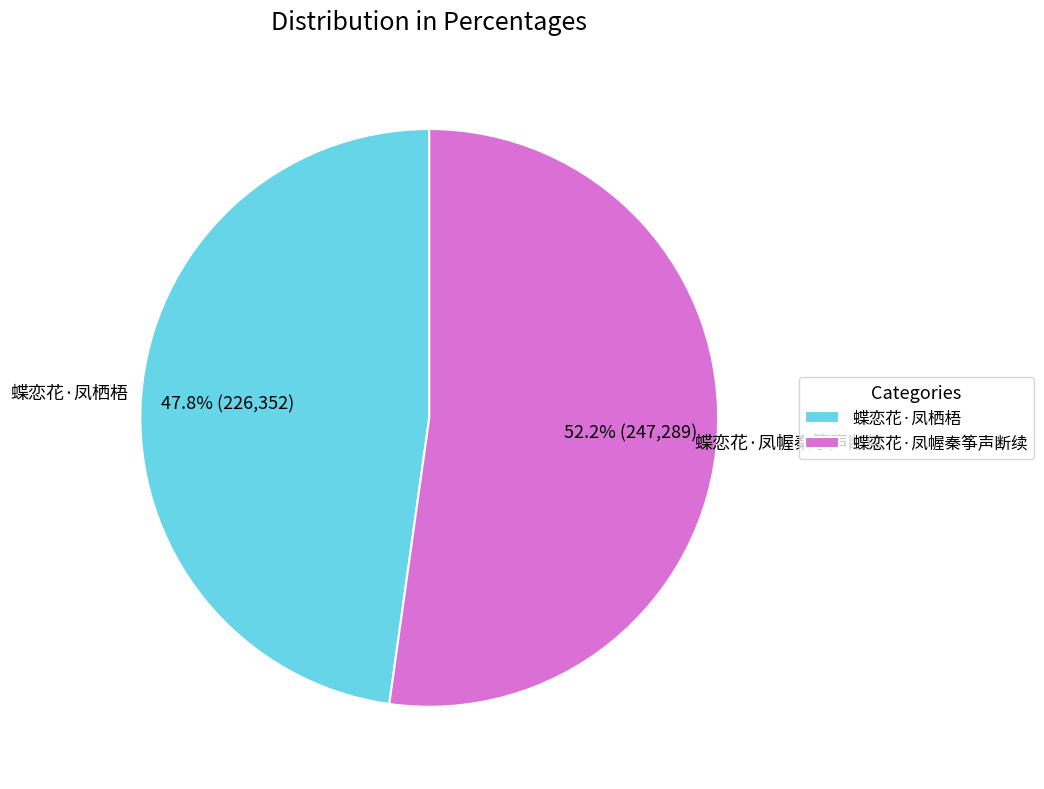

How many segments does this pie chart have?

2